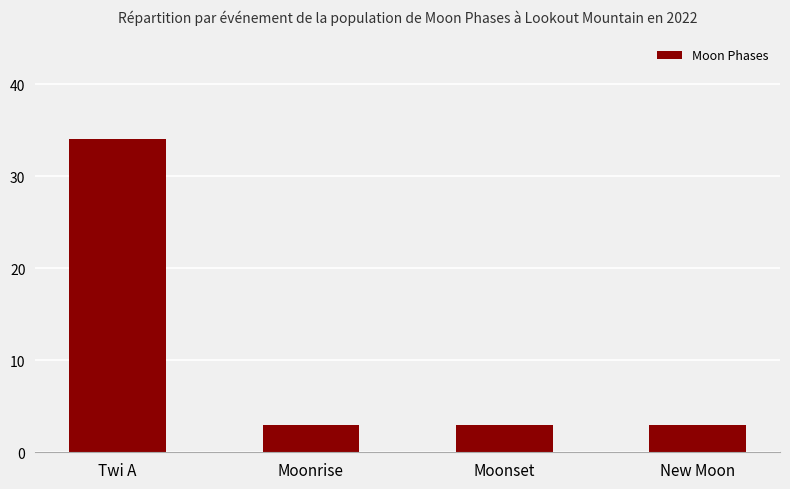

What position from the right is New Moon?

1